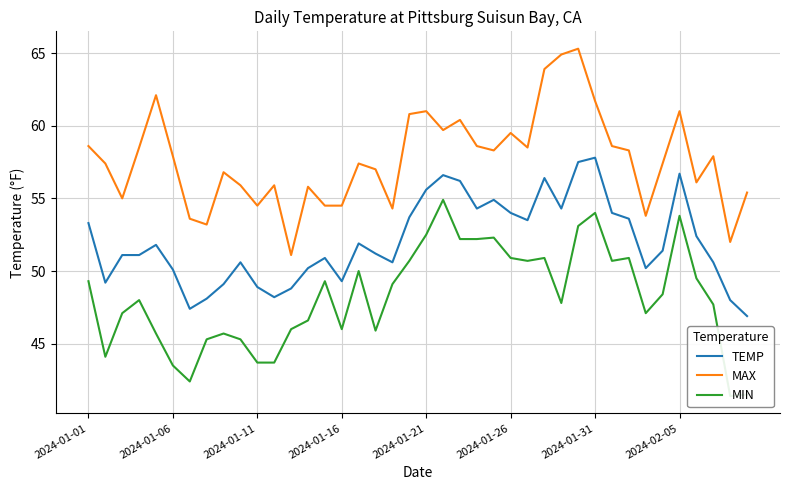

At 33, list the series in order from largest to smallest.

MAX, TEMP, MIN